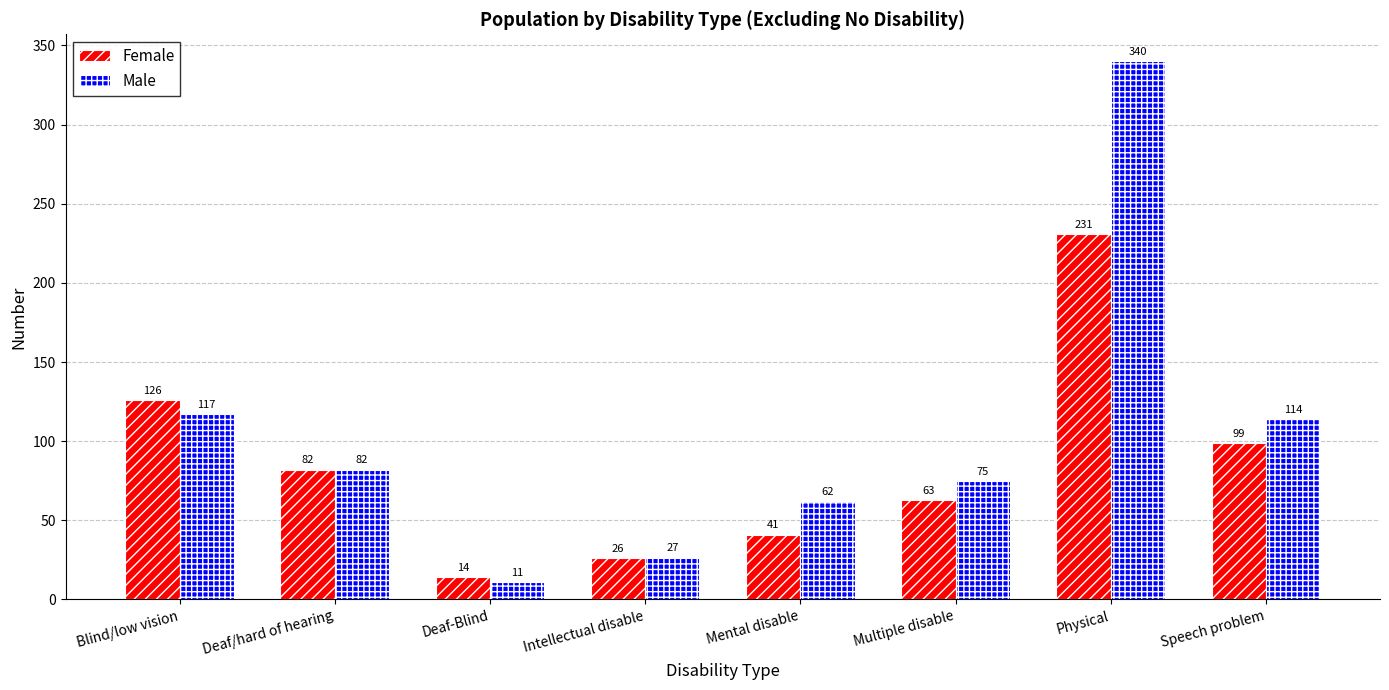

At which category is the sum across all series the highest?

Physical